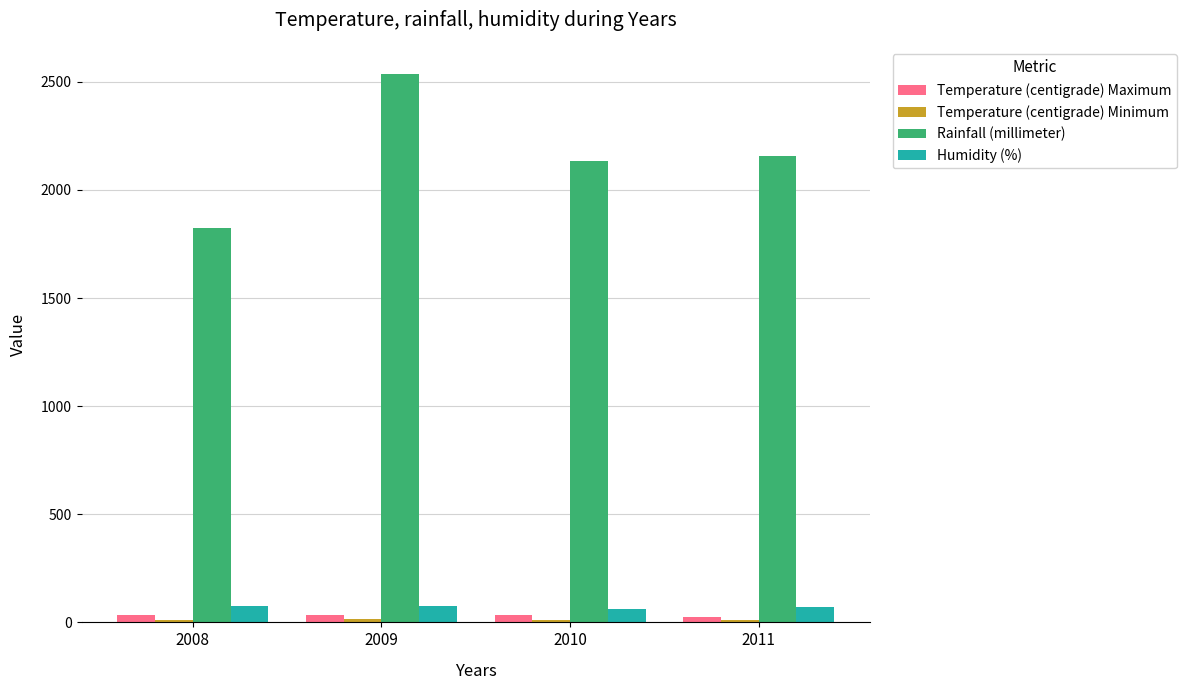

What is the sum of all Temperature (centigrade) Maximum values?

131.1